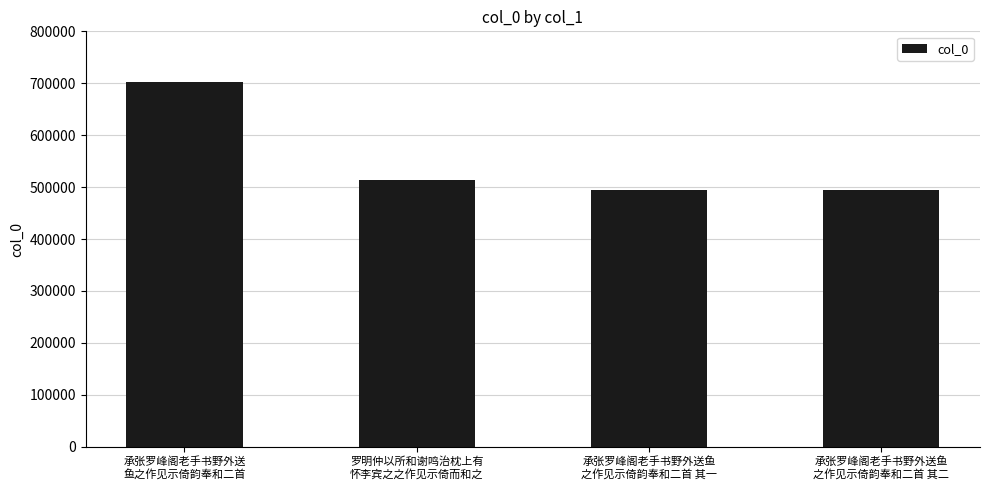

What is the maximum value shown in the chart?

702157